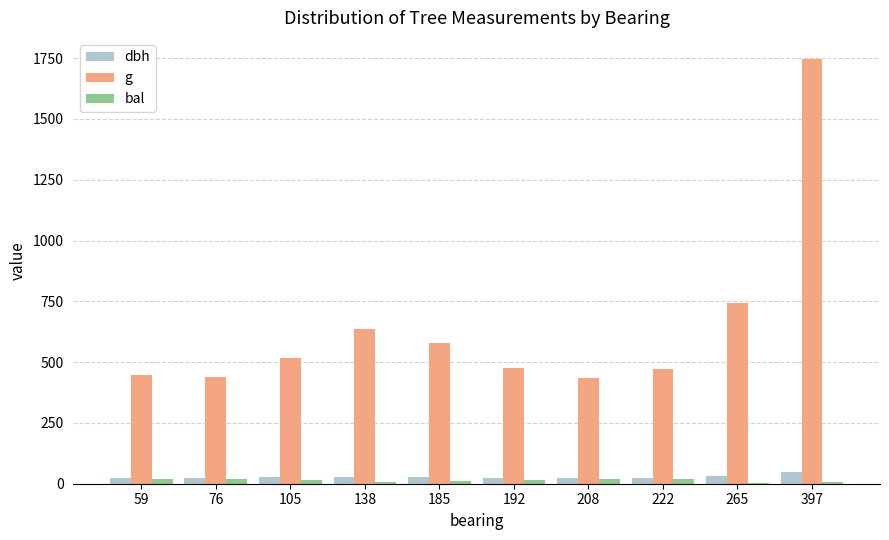

True or false: g has a value of 315.8 at 265.

False